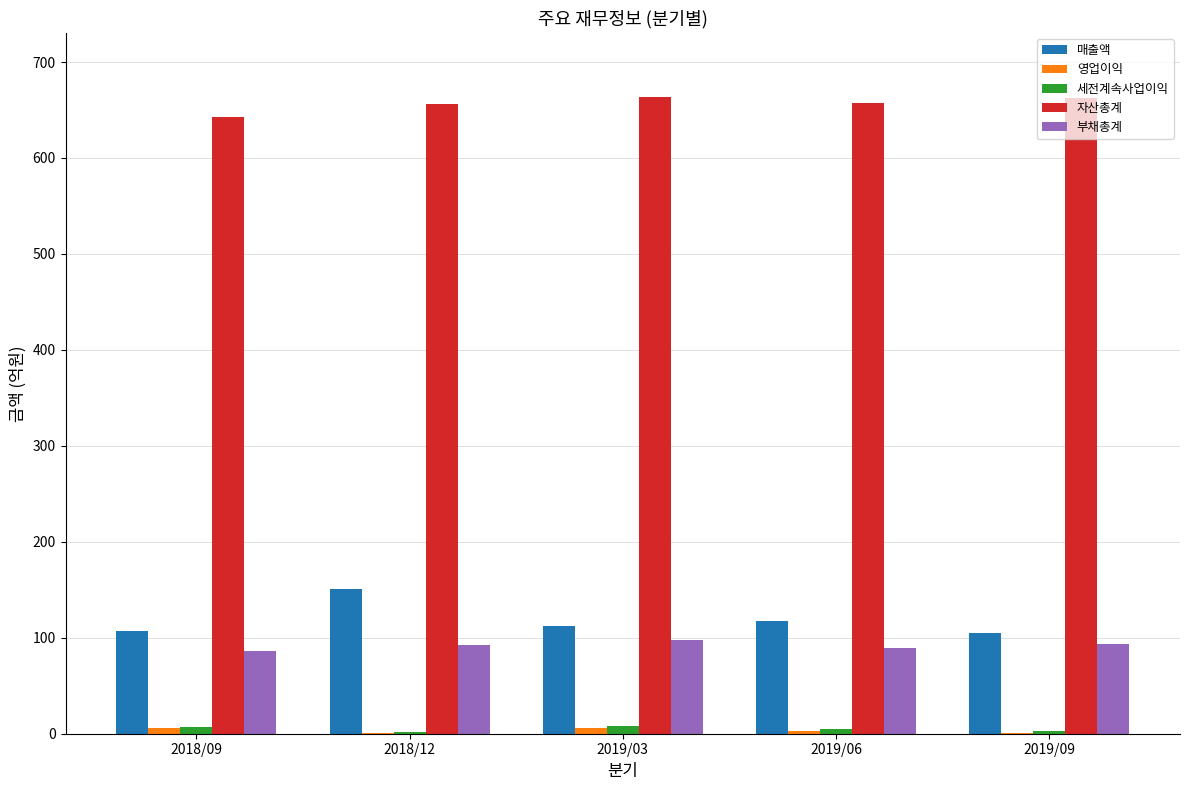

What is the sum of all 자산총계 values?

3283